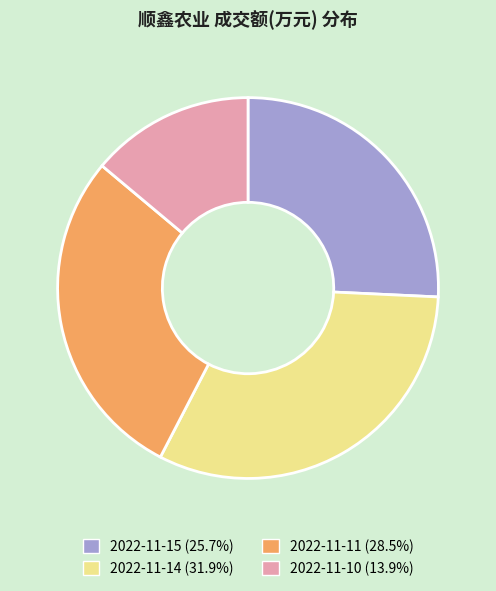

Approximately how many times larger is the value at 2022-11-14 (31.9%) compared to 2022-11-10 (13.9%)?

2.3